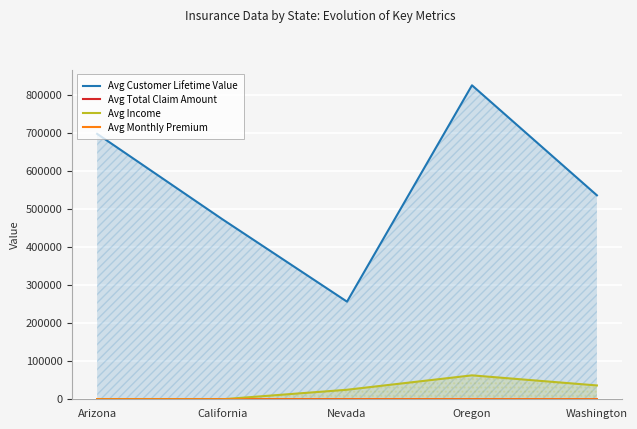

True or false: Avg Monthly Premium has a value of 68.0 at Washington.

True